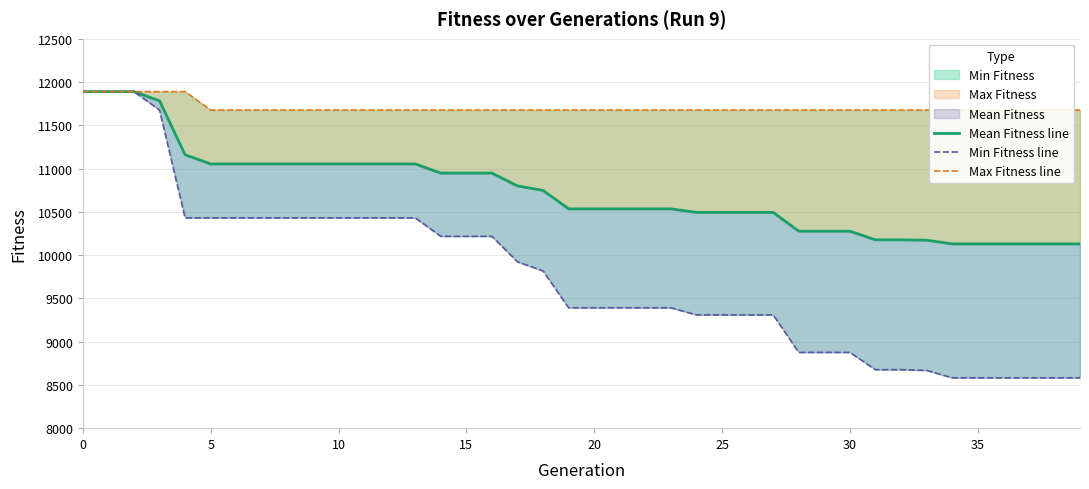

True or false: Max Fitness line and Mean Fitness line cross at least once.

False